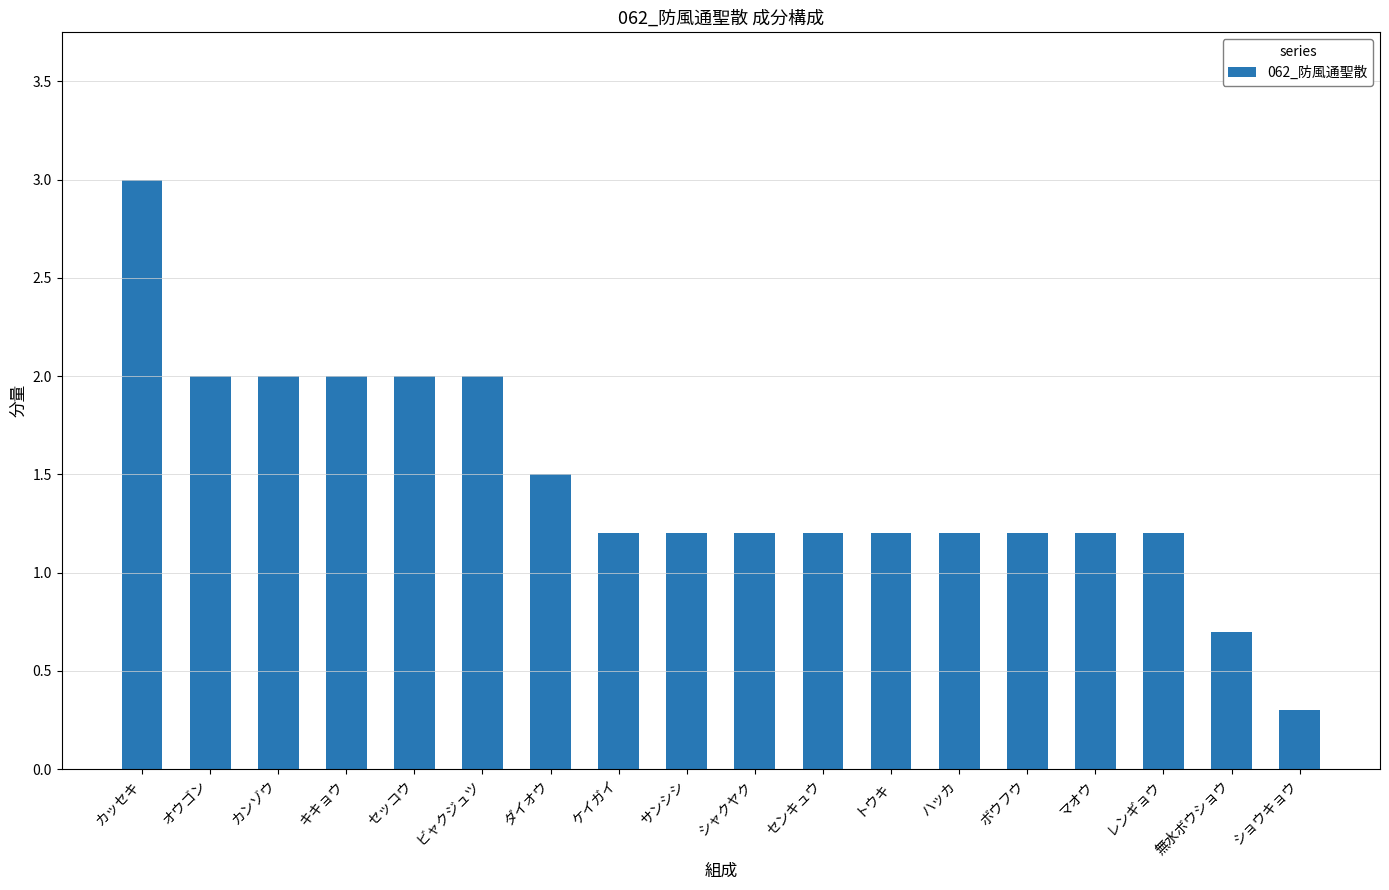

How many values are below 1?

2